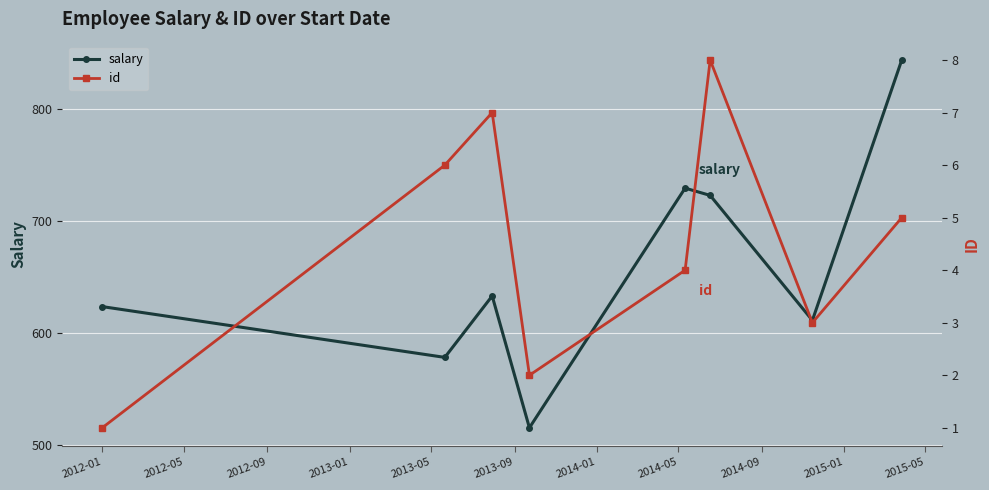

What is the average value of the salary series?

656.9